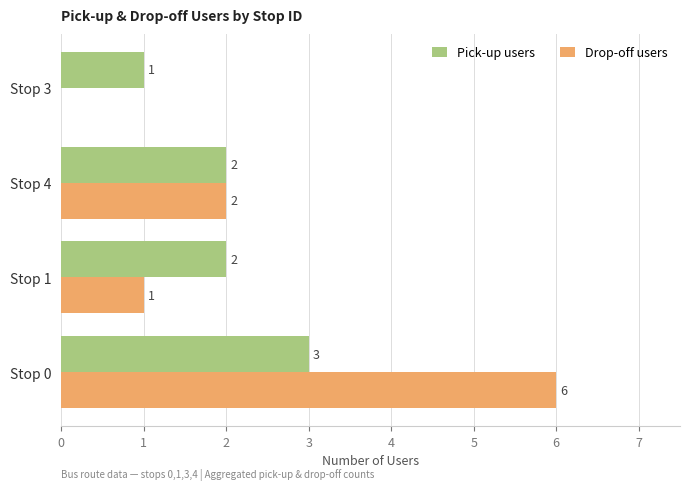

Which series changed the most between Stop 0 and Stop 1?

Drop-off users